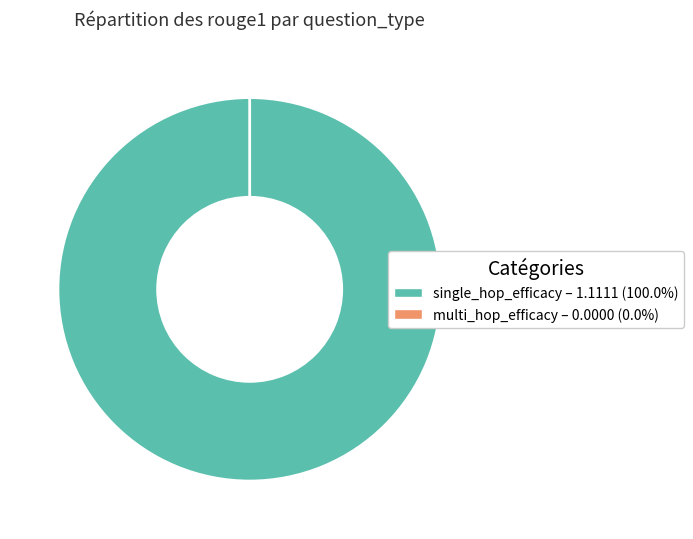

What percentage is the single_hop_efficacy slice, to the nearest percent?

100%